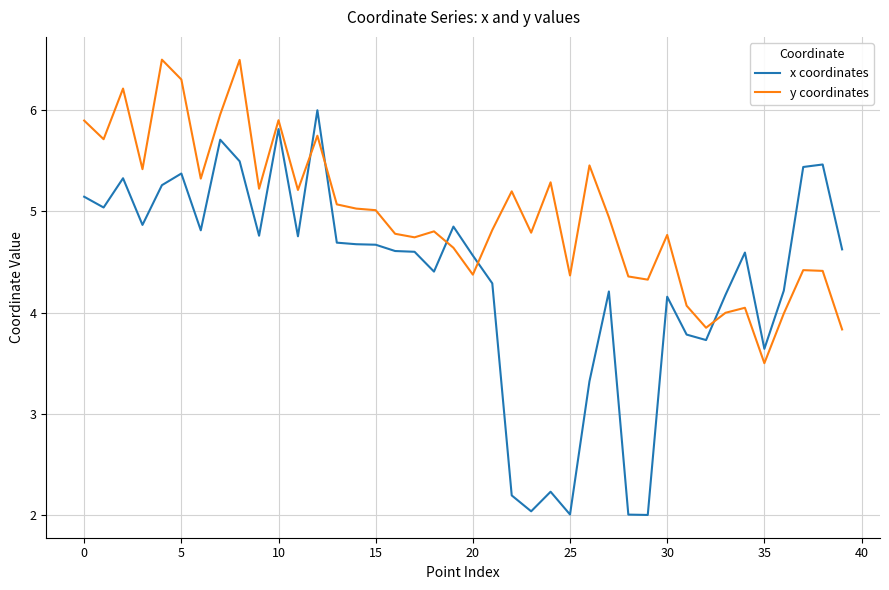

Rank the series by their average value, from lowest to highest.

x coordinates, y coordinates